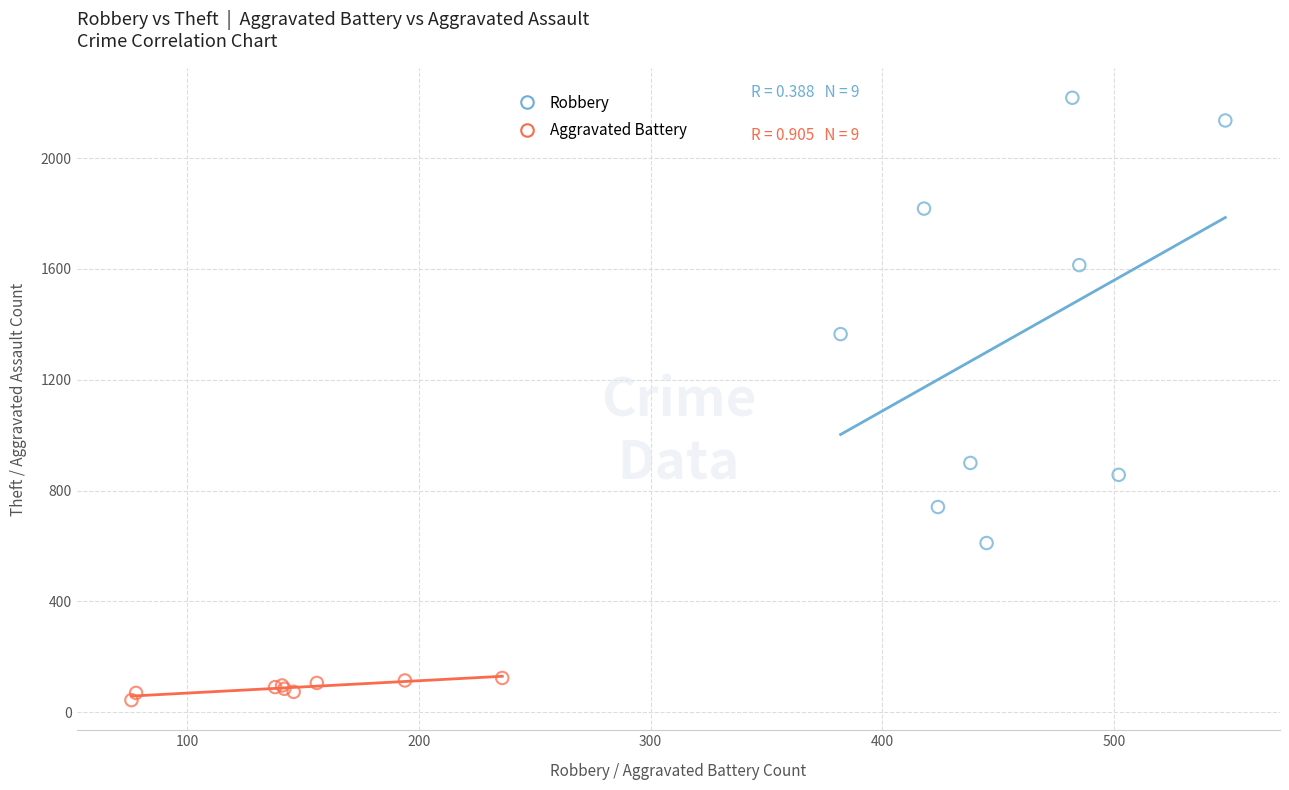

Which series has the largest Y range (max minus min)?

Robbery